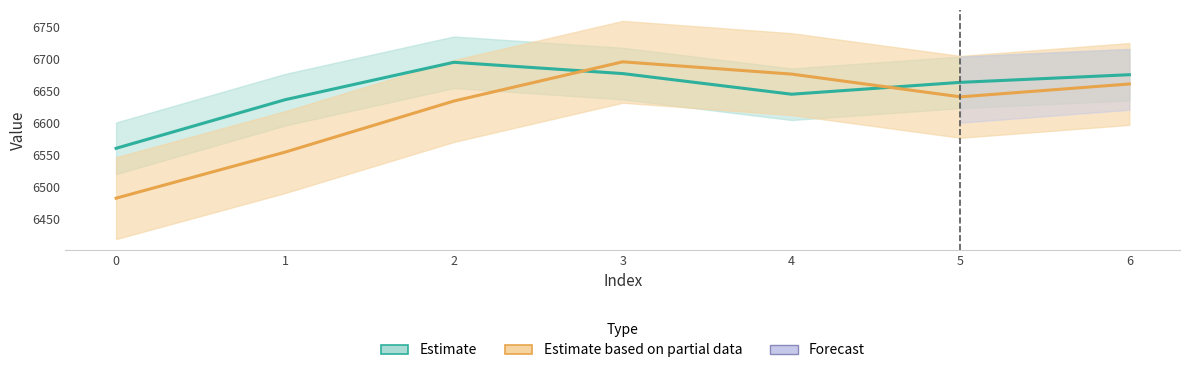

Is it true that yp equals 4660.4 at 3?

False